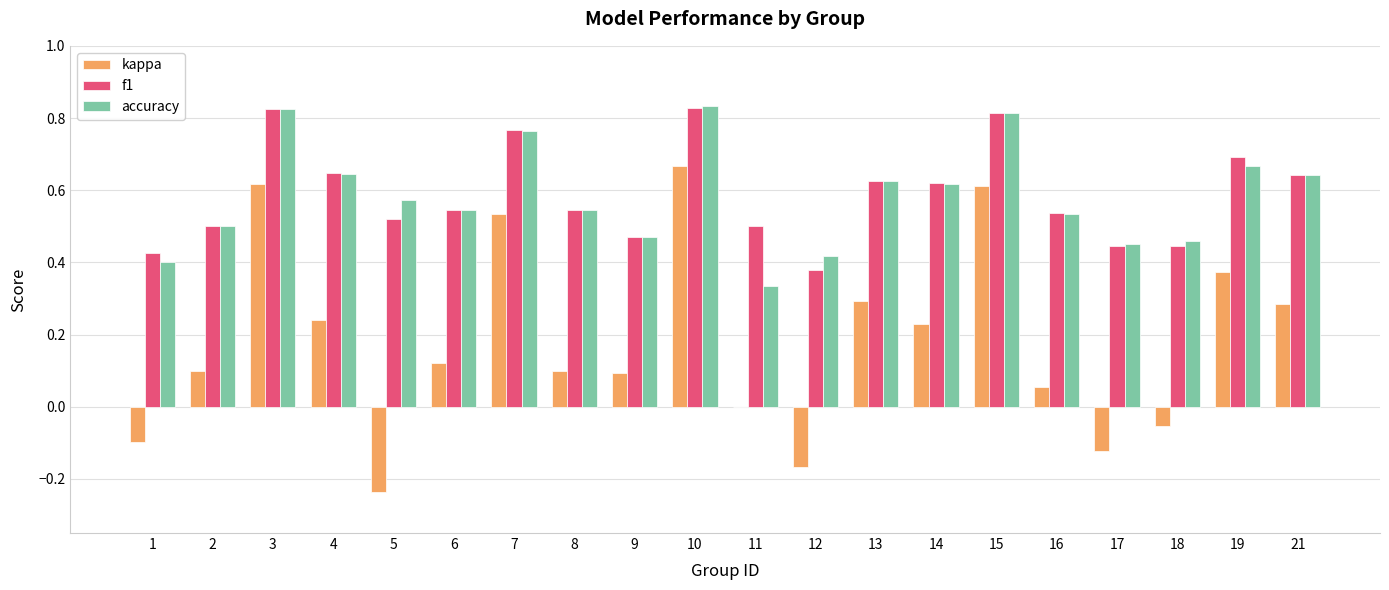

Does the chart contain stacked bars?

No